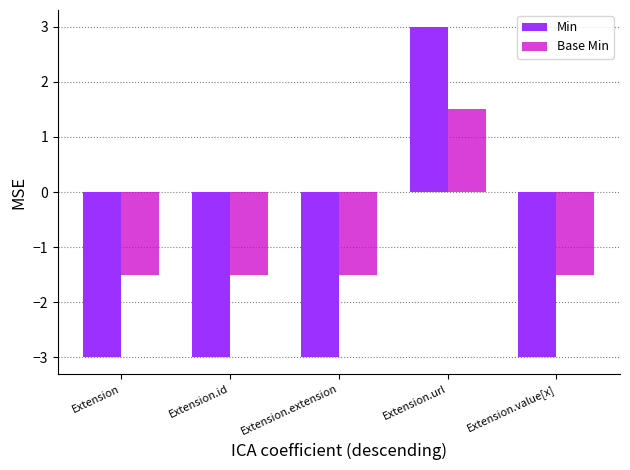

How many values in Min are below zero?

4